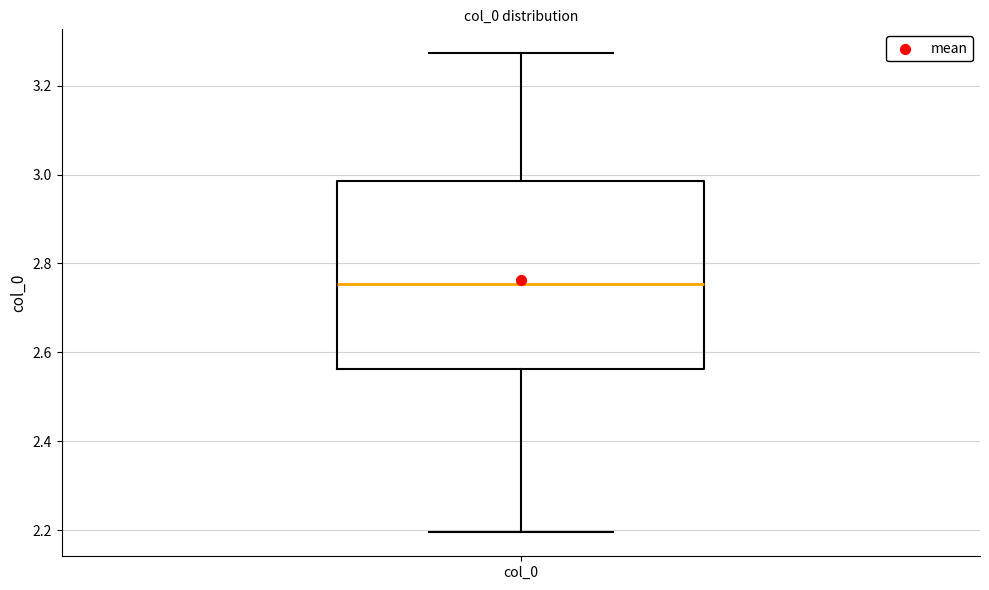

Where is the upper edge of the box for col_0 on the y-axis? The values are not printed on the chart, so give them approximately, as read against the axis.

2.98